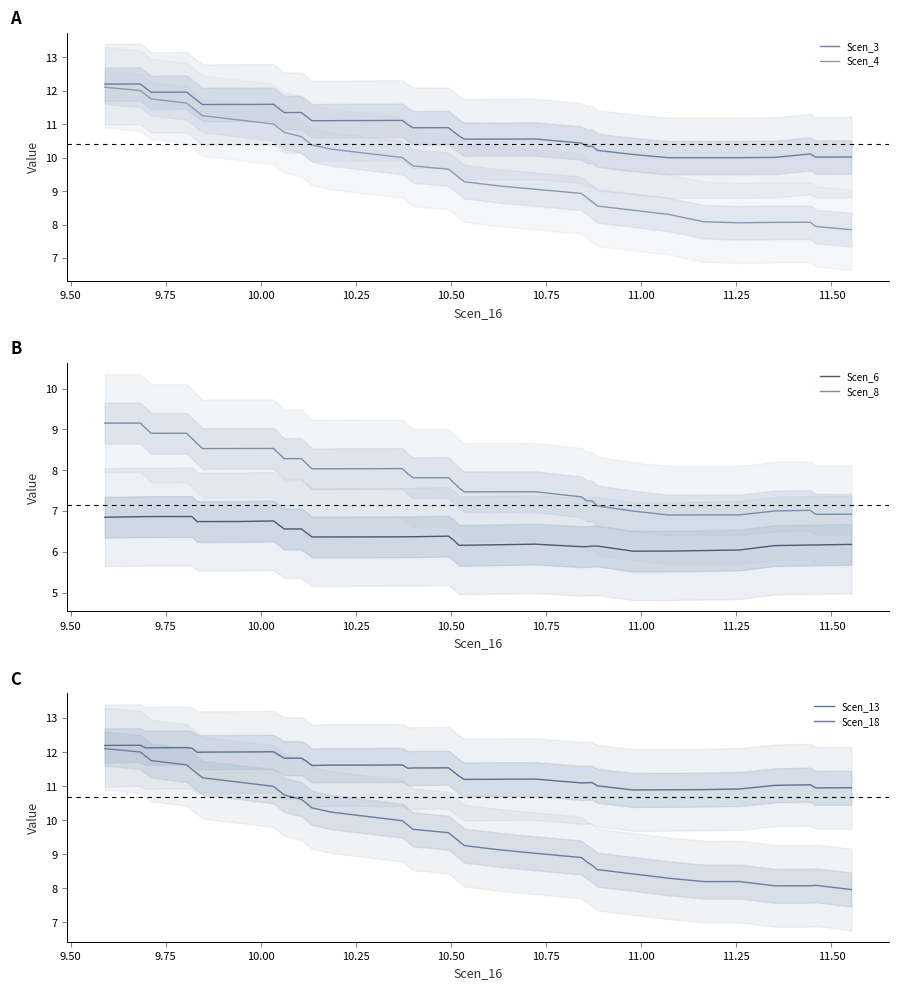

What is the maximum value for Scen_3?

12.2